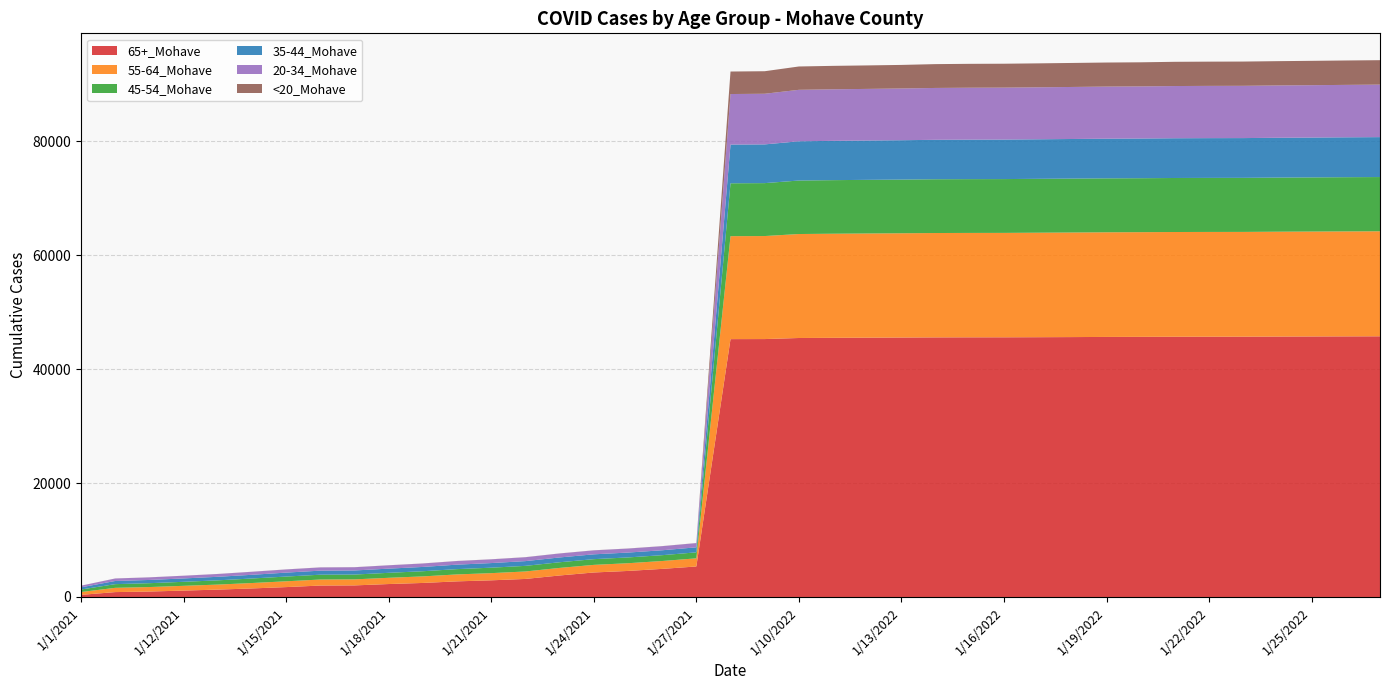

Reading right to left, list all the values displayed in this chart.

65+_Mohave: 1/27/2022=45758	1/26/2022=45744	1/25/2022=45729	1/24/2022=45711	1/23/2022=45691	1/22/2022=45687	1/21/2022=45680	1/20/2022=45663	1/19/2022=45648	1/18/2022=45621	1/17/2022=45599	1/16/2022=45582	1/15/2022=45578	1/14/2022=45568	1/13/2022=45544	1/12/2022=45518	1/11/2022=45491	1/10/2022=45461	1/2/2022=45273	1/1/2022=45264	1/27/2021=5355	1/26/2021=4934	1/25/2021=4572	1/24/2021=4302	1/23/2021=3775	1/22/2021=3169	1/21/2021=2925	1/20/2021=2743	1/19/2021=2464	1/18/2021=2273	1/17/2021=2033	1/16/2021=2008	1/15/2021=1736	1/14/2021=1501	1/13/2021=1295	1/12/2021=1124	1/11/2021=957	1/10/2021=858	1/1/2021=372
55-64_Mohave: 1/27/2022=18433	1/26/2022=18426	1/25/2022=18416	1/24/2022=18408	1/23/2022=18391	1/22/2022=18390	1/21/2022=18385	1/20/2022=18374	1/19/2022=18367	1/18/2022=18357	1/17/2022=18345	1/16/2022=18328	1/15/2022=18326	1/14/2022=18319	1/13/2022=18300	1/12/2022=18288	1/11/2022=18273	1/10/2022=18250	1/2/2022=18084	1/1/2022=18070	1/27/2021=1430	1/26/2021=1381	1/25/2021=1355	1/24/2021=1334	1/23/2021=1328	1/22/2021=1309	1/21/2021=1260	1/20/2021=1218	1/19/2021=1151	1/18/2021=1095	1/17/2021=1059	1/16/2021=1057	1/15/2021=1018	1/14/2021=950	1/13/2021=882	1/12/2021=835	1/11/2021=787	1/10/2021=749	1/1/2021=501
45-54_Mohave: 1/27/2022=9521	1/26/2022=9516	1/25/2022=9505	1/24/2022=9499	1/23/2022=9490	1/22/2022=9486	1/21/2022=9482	1/20/2022=9471	1/19/2022=9469	1/18/2022=9464	1/17/2022=9457	1/16/2022=9446	1/15/2022=9442	1/14/2022=9439	1/13/2022=9422	1/12/2022=9415	1/11/2022=9404	1/10/2022=9391	1/2/2022=9289	1/1/2022=9283	1/27/2021=1051	1/26/2021=1024	1/25/2021=1015	1/24/2021=1004	1/23/2021=995	1/22/2021=986	1/21/2021=959	1/20/2021=931	1/19/2021=906	1/18/2021=874	1/17/2021=847	1/16/2021=847	1/15/2021=831	1/14/2021=794	1/13/2021=745	1/12/2021=707	1/11/2021=678	1/10/2021=648	1/1/2021=439
35-44_Mohave: 1/27/2022=7009	1/26/2022=7002	1/25/2022=6996	1/24/2022=6989	1/23/2022=6979	1/22/2022=6979	1/21/2022=6976	1/20/2022=6967	1/19/2022=6962	1/18/2022=6950	1/17/2022=6940	1/16/2022=6935	1/15/2022=6932	1/14/2022=6924	1/13/2022=6911	1/12/2022=6903	1/11/2022=6897	1/10/2022=6888	1/2/2022=6797	1/1/2022=6792	1/27/2021=882	1/26/2021=863	1/25/2021=856	1/24/2021=849	1/23/2021=843	1/22/2021=833	1/21/2021=810	1/20/2021=785	1/19/2021=755	1/18/2021=735	1/17/2021=715	1/16/2021=712	1/15/2021=695	1/14/2021=651	1/13/2021=622	1/12/2021=591	1/11/2021=568	1/10/2021=554	1/1/2021=384
20-34_Mohave: 1/27/2022=9216	1/26/2022=9202	1/25/2022=9190	1/24/2022=9182	1/23/2022=9176	1/22/2022=9172	1/21/2022=9164	1/20/2022=9149	1/19/2022=9144	1/18/2022=9133	1/17/2022=9124	1/16/2022=9117	1/15/2022=9113	1/14/2022=9102	1/13/2022=9080	1/12/2022=9060	1/11/2022=9050	1/10/2022=9034	1/2/2022=8889	1/1/2022=8875	1/27/2021=738	1/26/2021=714	1/25/2021=699	1/24/2021=693	1/23/2021=693	1/22/2021=680	1/21/2021=652	1/20/2021=634	1/19/2021=600	1/18/2021=582	1/17/2021=564	1/16/2021=563	1/15/2021=552	1/14/2021=526	1/13/2021=491	1/12/2021=472	1/11/2021=452	1/10/2021=435	1/1/2021=286
<20_Mohave: 1/27/2022=4290	1/26/2022=4283	1/25/2022=4275	1/24/2022=4265	1/23/2022=4257	1/22/2022=4255	1/21/2022=4254	1/20/2022=4229	1/19/2022=4224	1/18/2022=4215	1/17/2022=4203	1/16/2022=4197	1/15/2022=4194	1/14/2022=4183	1/13/2022=4137	1/12/2022=4123	1/11/2022=4114	1/10/2022=4096	1/2/2022=3955	1/1/2022=3950	1/27/2021=16	1/26/2021=16	1/25/2021=16	1/24/2021=15	1/23/2021=15	1/22/2021=15	1/21/2021=15	1/20/2021=15	1/19/2021=15	1/18/2021=14	1/17/2021=14	1/16/2021=14	1/15/2021=13	1/14/2021=13	1/13/2021=11	1/12/2021=10	1/11/2021=10	1/10/2021=10	1/1/2021=7